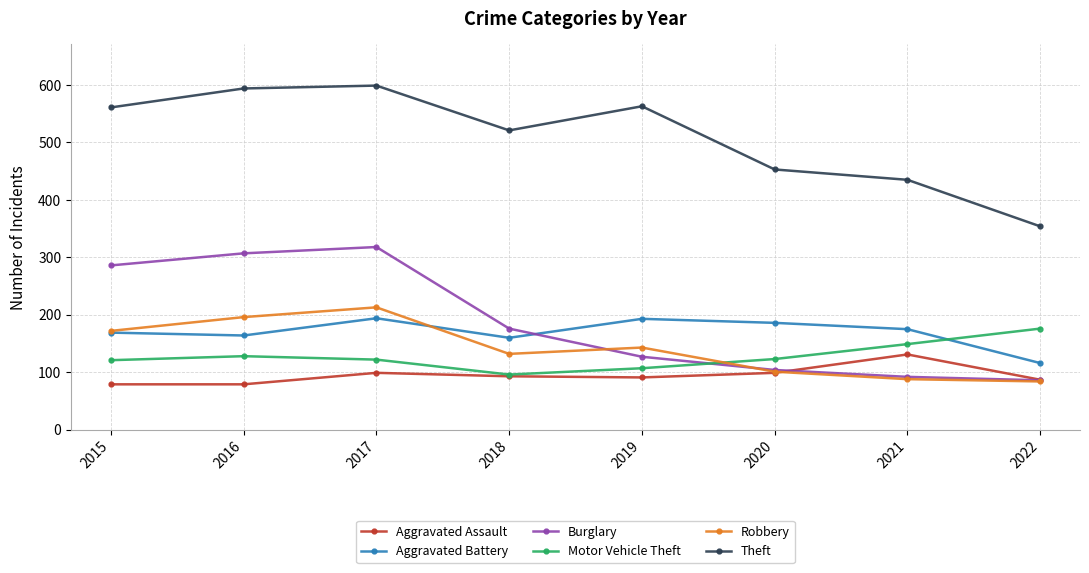

Which category has the highest value in the Robbery series?

2017